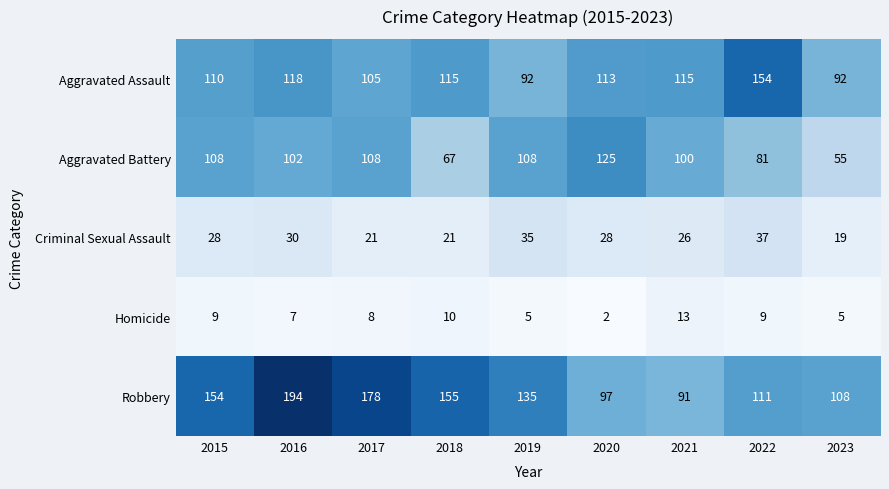

What is the difference between the highest and lowest values at 2022?

145